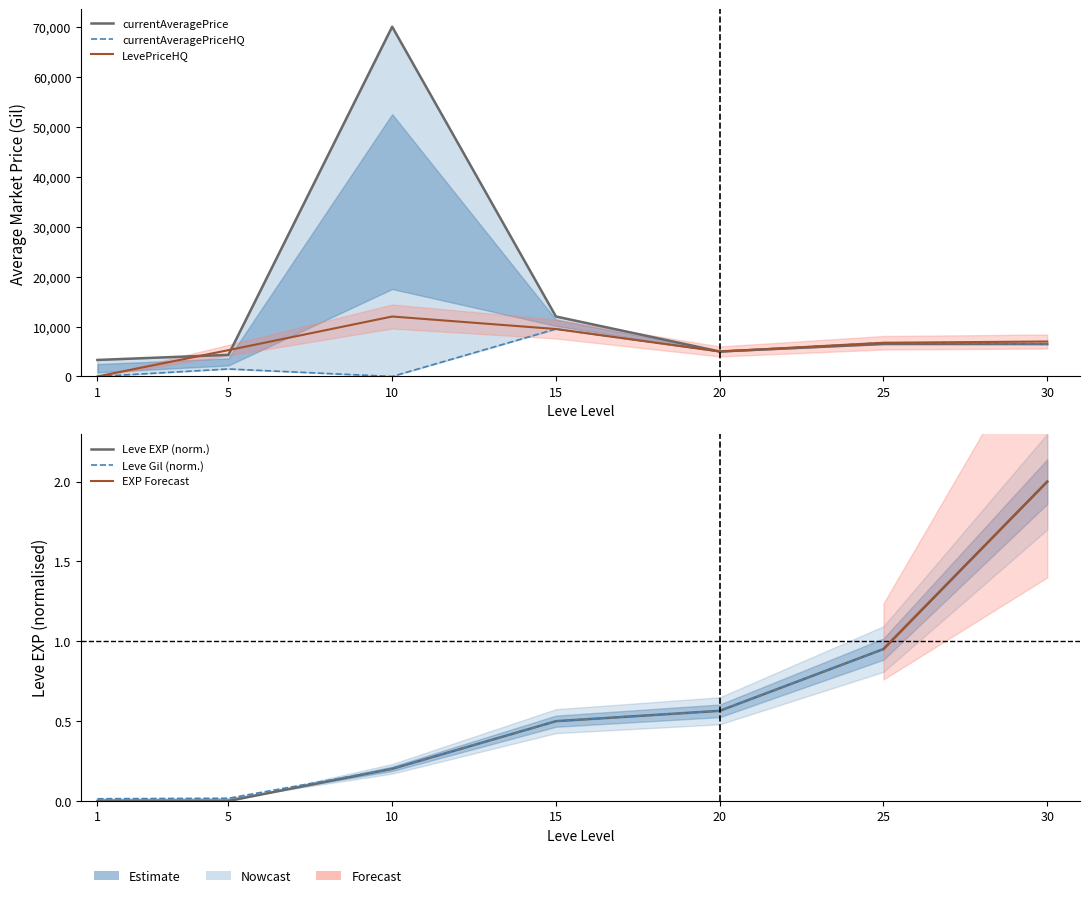

Which label corresponds to the smallest value in the chart?

1